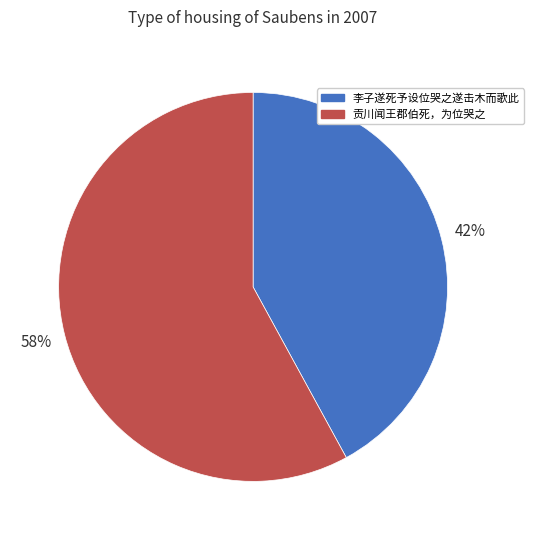

What is the largest slice in the pie chart?

贡川闻王郡伯死，为位哭之